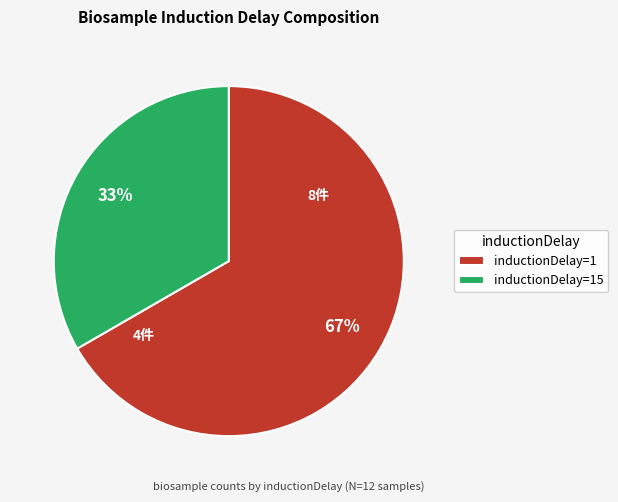

To the nearest percent, what percentage of the pie is inductionDelay=15?

33%